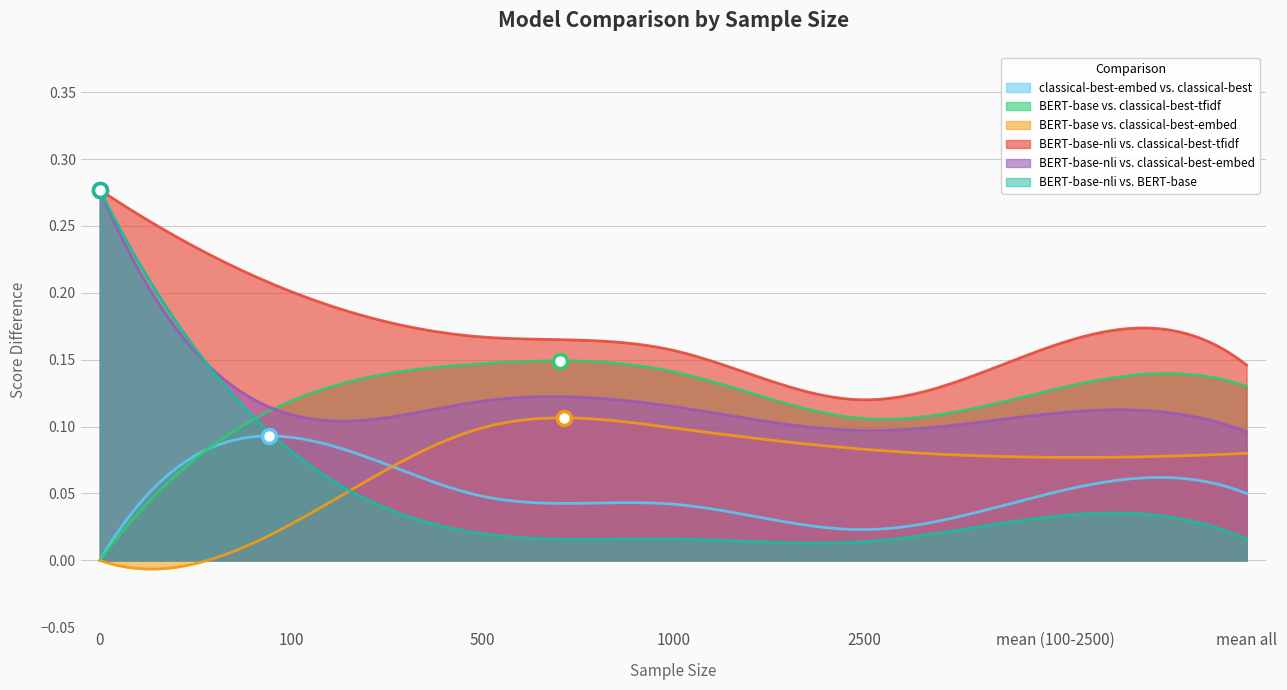

What is the value of the BERT-base-nli vs. classical-best-tfidf point at the 5th from the left?

0.1